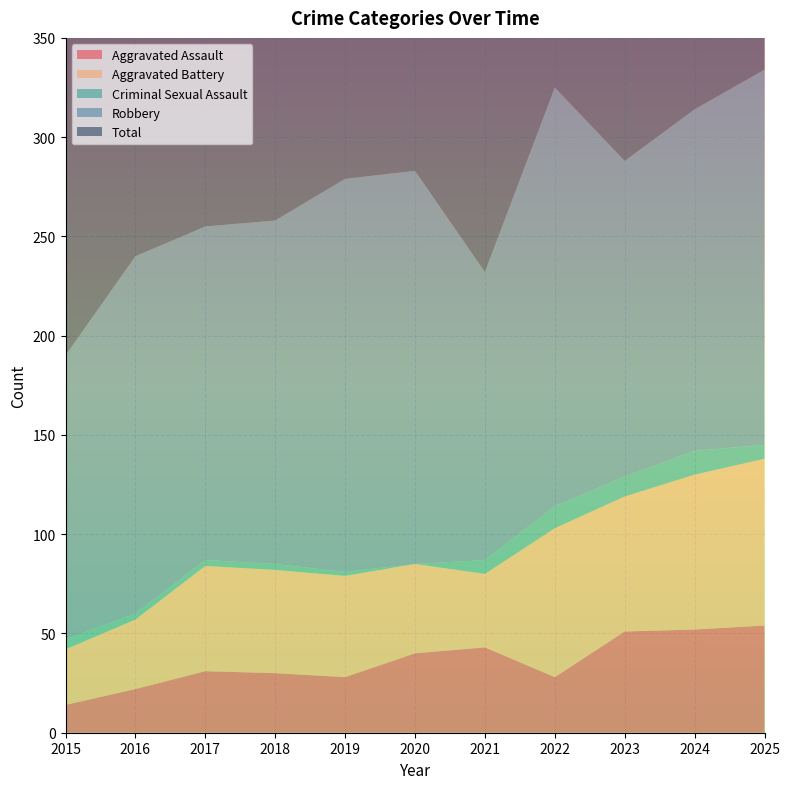

Reading left to right, transcribe all the data shown in this chart.

Aggravated Assault: 2015=14	2016=22	2017=31	2018=30	2019=28	2020=40	2021=43	2022=28	2023=51	2024=52	2025=54
Aggravated Battery: 2015=28	2016=35	2017=53	2018=52	2019=51	2020=45	2021=37	2022=75	2023=68	2024=78	2025=84
Criminal Sexual Assault: 2015=5	2016=3	2017=3	2018=3	2019=2	2020=0	2021=7	2022=11	2023=10	2024=12	2025=7
Robbery: 2015=143	2016=180	2017=168	2018=173	2019=198	2020=198	2021=145	2022=211	2023=159	2024=172	2025=189
Total: 2015=190	2016=240	2017=255	2018=258	2019=279	2020=284	2021=232	2022=325	2023=290	2024=316	2025=335